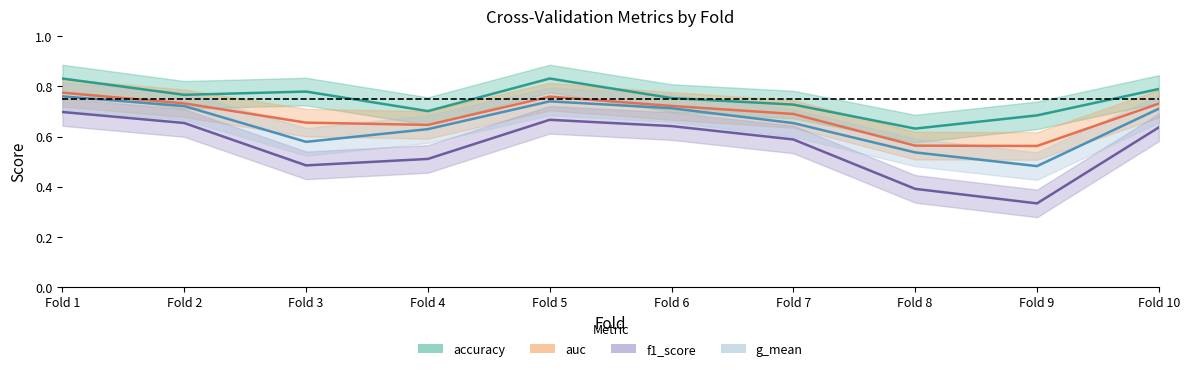

Reading right to left, extract all data points from this chart.

accuracy: Fold 10=0.8	Fold 9=0.7	Fold 8=0.6	Fold 7=0.7	Fold 6=0.8	Fold 5=0.8	Fold 4=0.7	Fold 3=0.8	Fold 2=0.8	Fold 1=0.8
auc: Fold 10=0.7	Fold 9=0.6	Fold 8=0.6	Fold 7=0.7	Fold 6=0.7	Fold 5=0.8	Fold 4=0.6	Fold 3=0.7	Fold 2=0.7	Fold 1=0.8
f1_score: Fold 10=0.6	Fold 9=0.3	Fold 8=0.4	Fold 7=0.6	Fold 6=0.6	Fold 5=0.7	Fold 4=0.5	Fold 3=0.5	Fold 2=0.7	Fold 1=0.7
g_mean: Fold 10=0.7	Fold 9=0.5	Fold 8=0.5	Fold 7=0.7	Fold 6=0.7	Fold 5=0.7	Fold 4=0.6	Fold 3=0.6	Fold 2=0.7	Fold 1=0.8